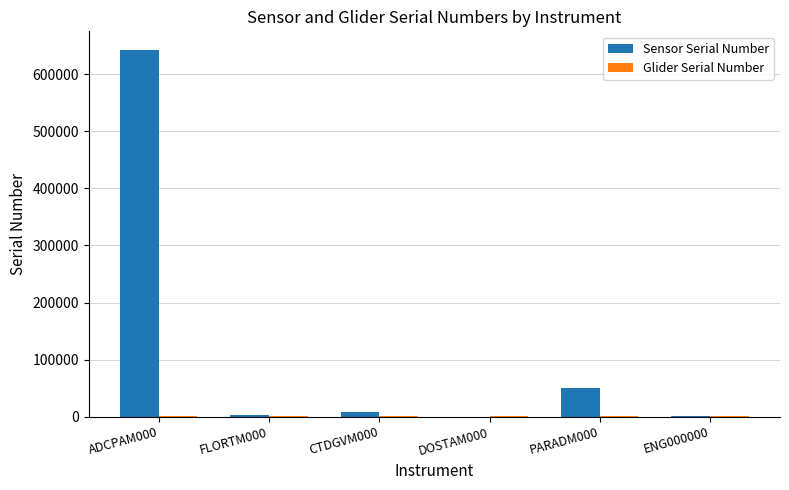

The value of Sensor Serial Number at CTDGVM000 is 9030. True or false?

True